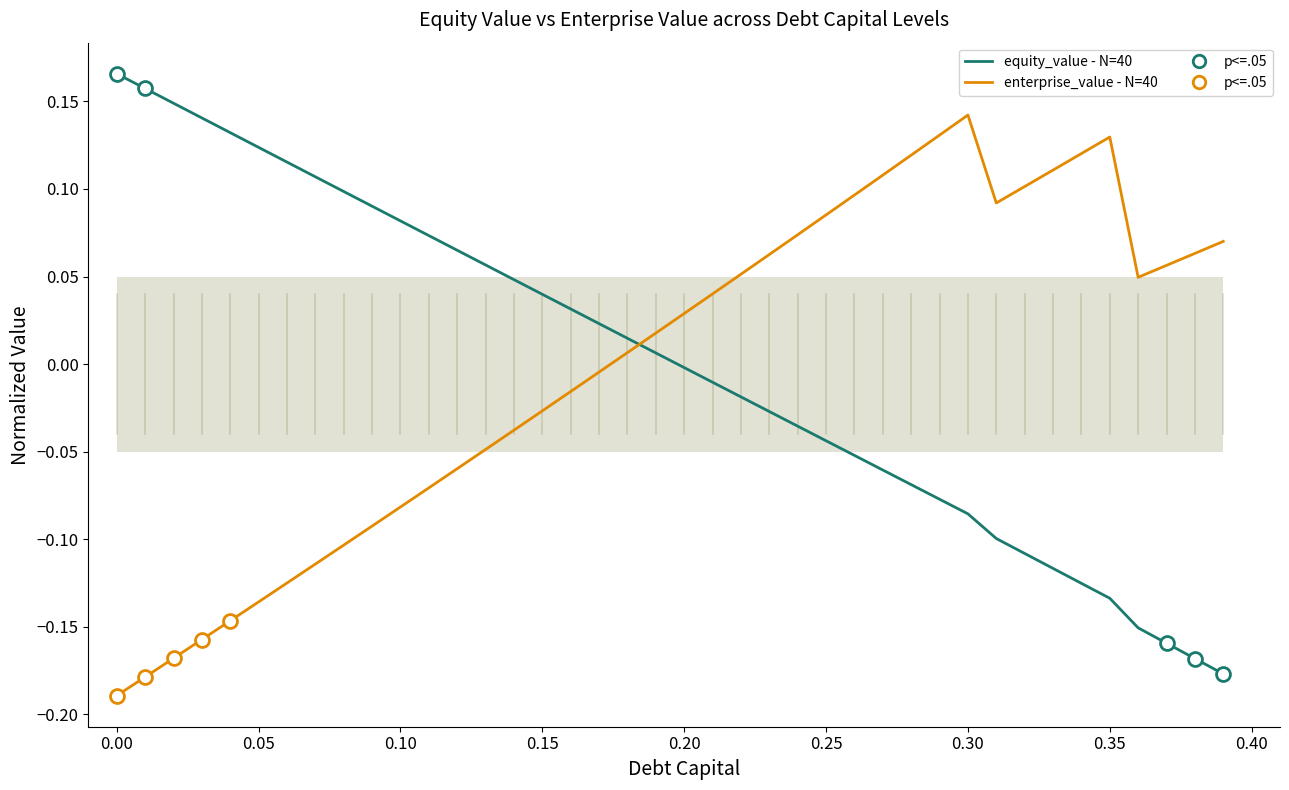

True or false: equity_value (normalized) has more than 2 interior local peaks.

False